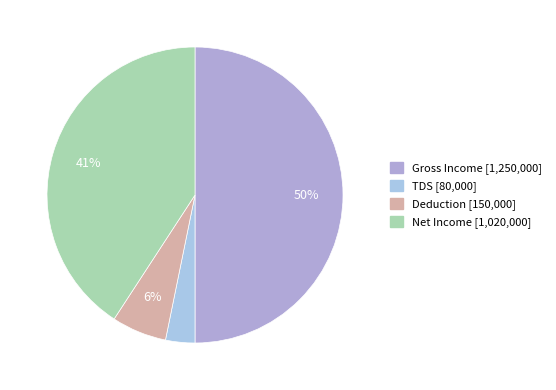

Count the number of slices in the pie.

4